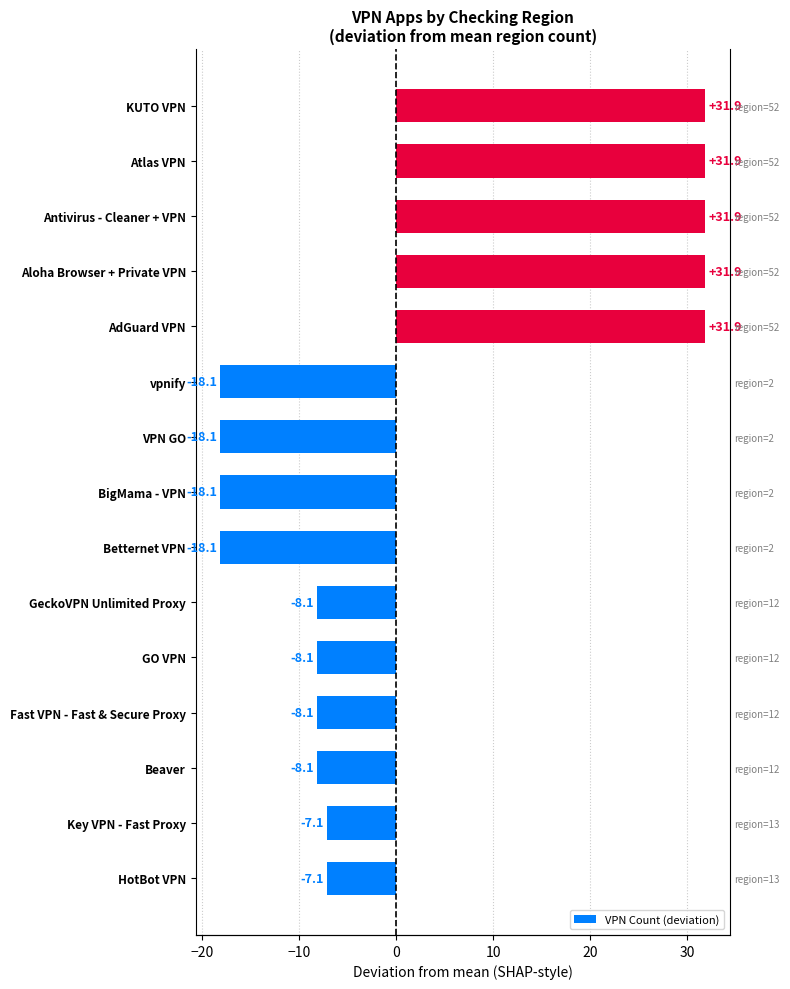

How many data points does each series have?

15